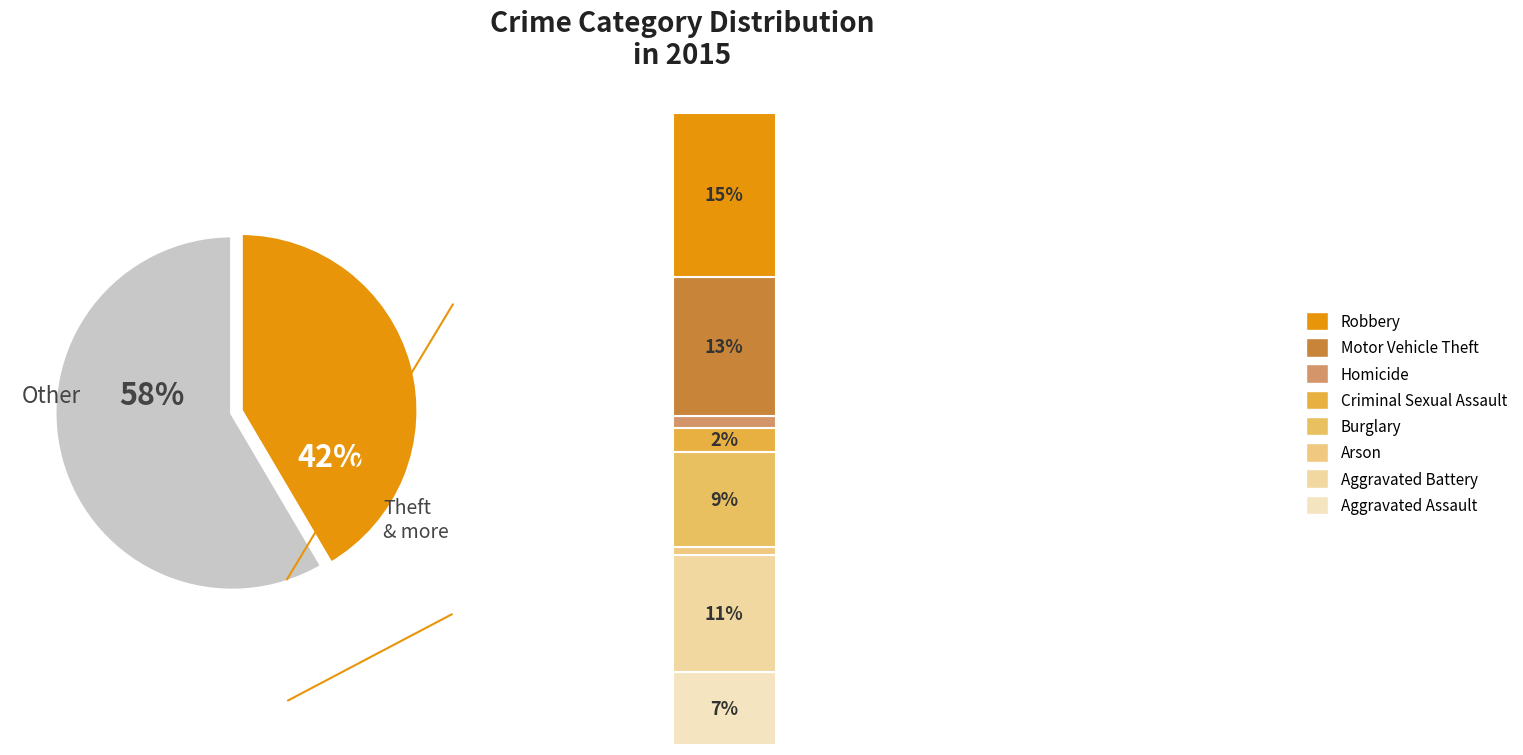

Is Motor Vehicle Theft the majority of the pie?

No